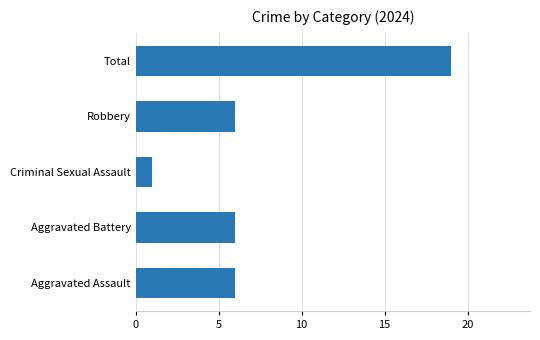

What is the average value?

8